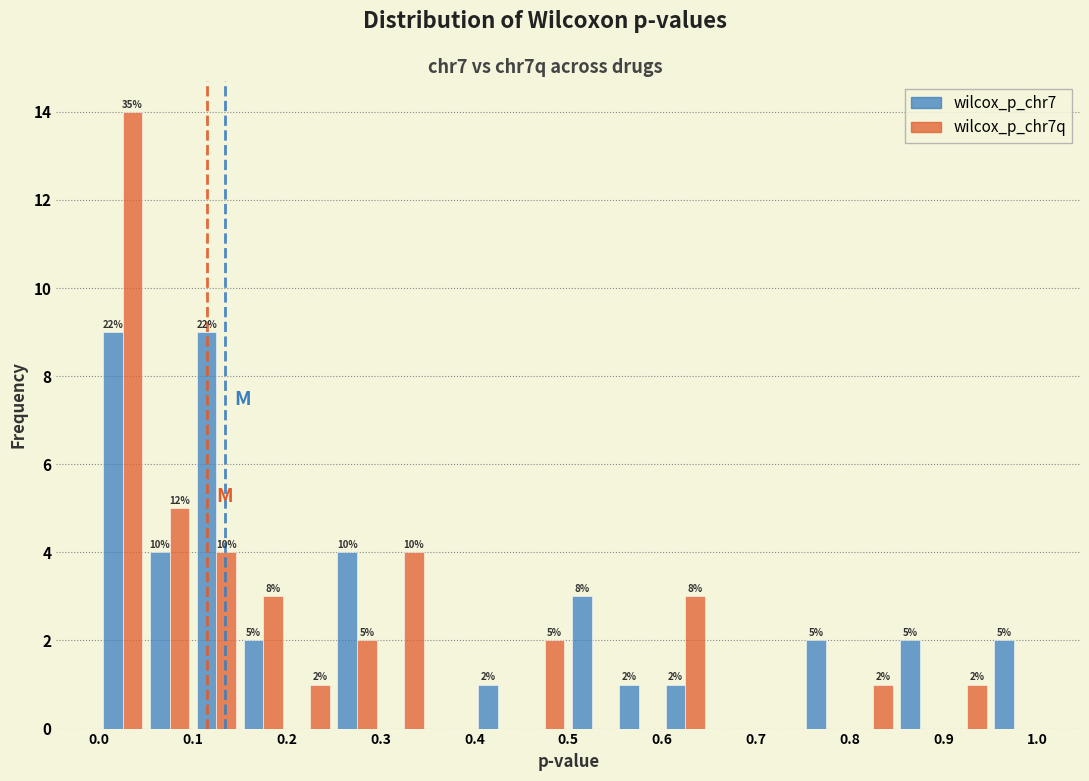

In the wilcox_p_chr7q series, which range on the x-axis has the tallest bar?

0.00 to 0.05